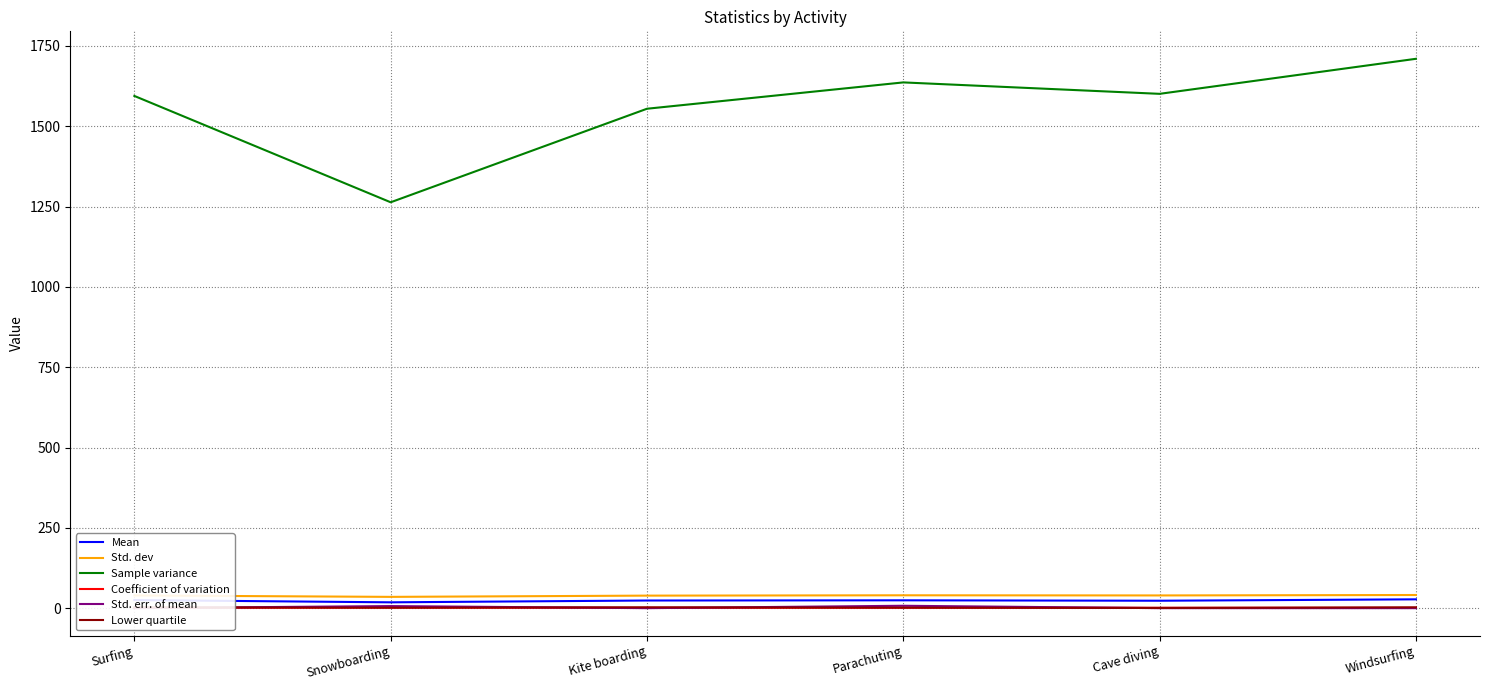

Where is the first local minimum for Std. dev?

Snowboarding